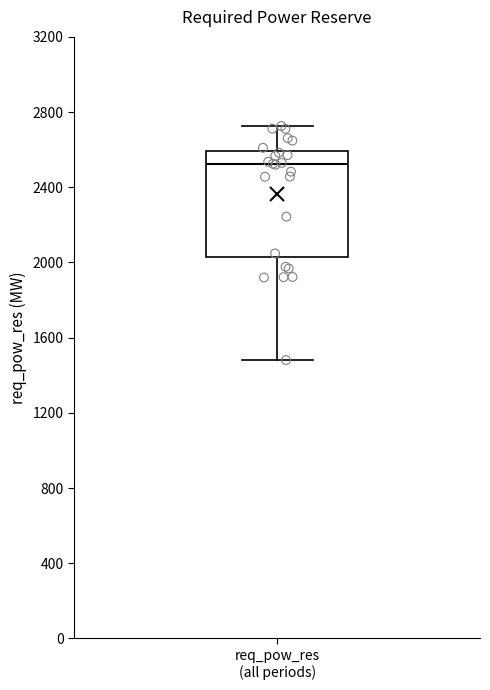

Where does the lower whisker of the box for req_pow_res (all periods) end on the y-axis? The values are not printed on the chart, so give them approximately, as read against the axis.

1500